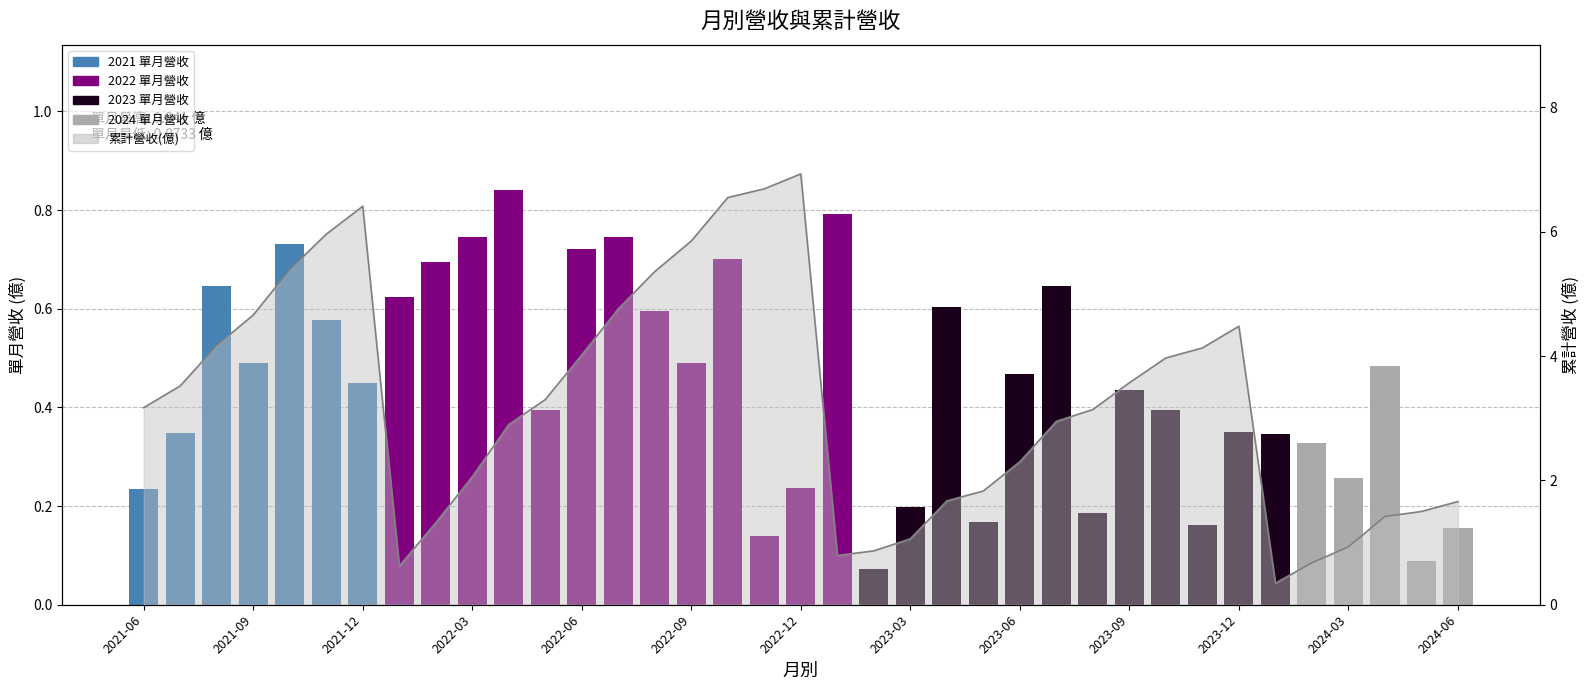

Reading right to left, what are all the values shown in this chart?

0.2	0.1	0.5	0.3	0.3	0.3	0.4	0.2	0.4	0.4	0.2	0.6	0.5	0.2	0.6	0.2	0.1	0.8	0.2	0.1	0.7	0.5	0.6	0.7	0.7	0.4	0.8	0.7	0.7	0.6	0.5	0.6	0.7	0.5	0.6	0.3	0.2